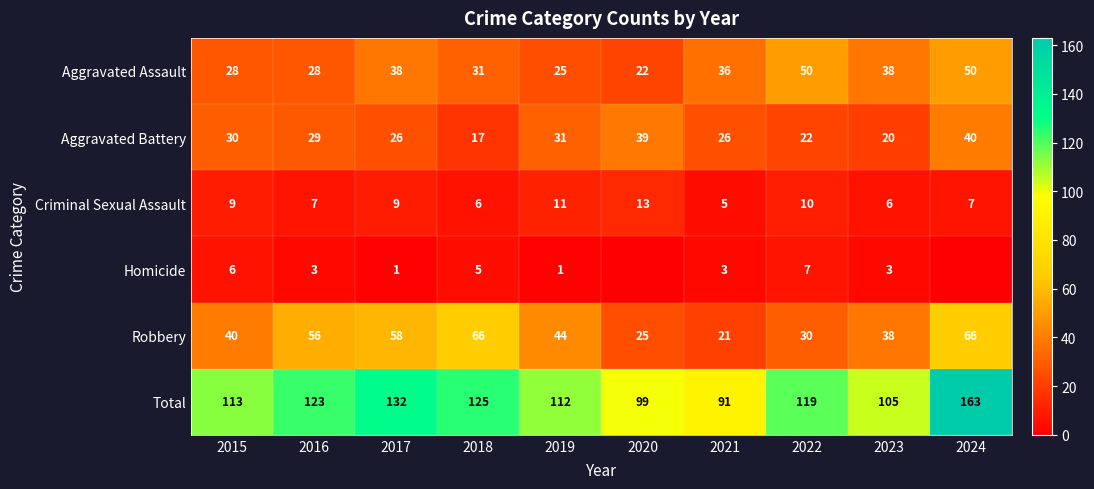

Which category has the highest value across all series?

2024